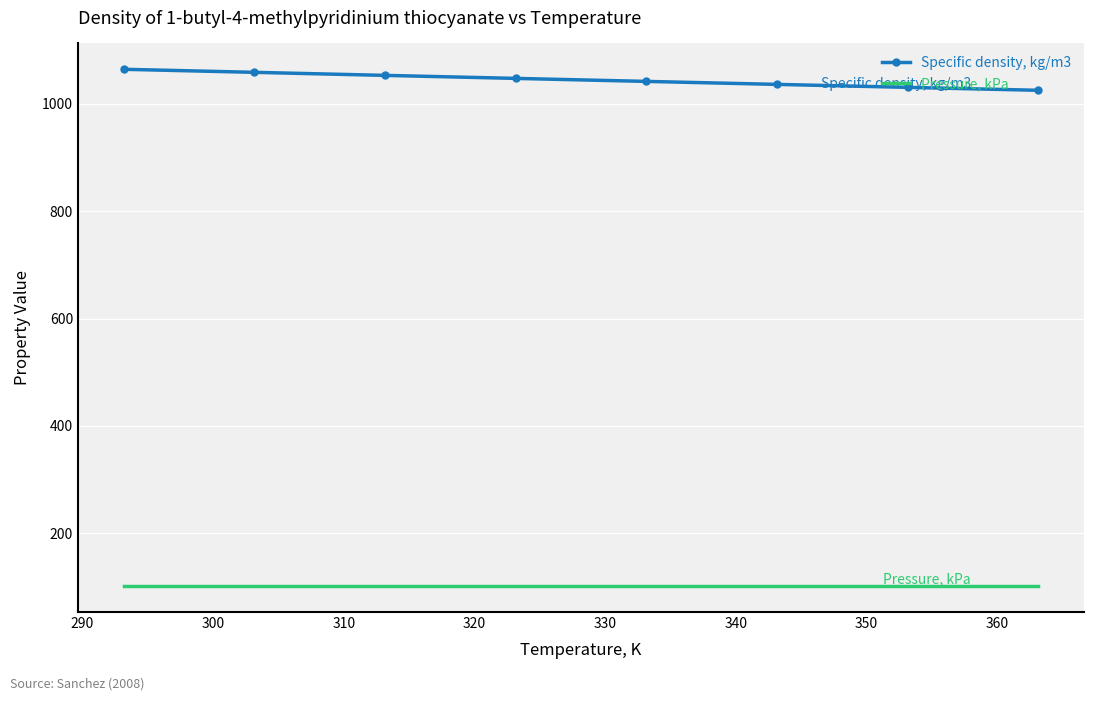

What is the highest value of the Specific density, kg/m3 series?

1064.4